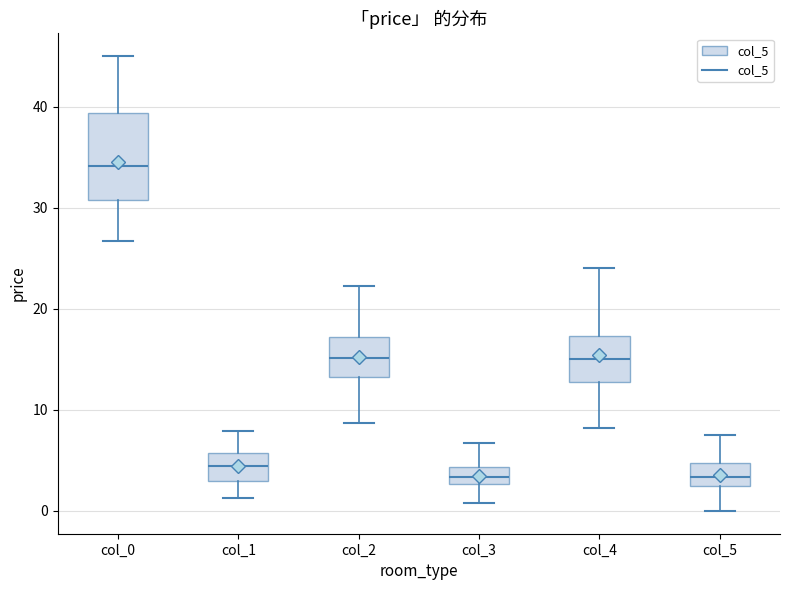

Reading left to right, transcribe this box plot: for each box, give where its median line is, the range the box spans, and where its two whiskers end, as read against the y-axis. The values are not printed on the chart, so give them approximately, as read against the axis.

col_0: median 34, box 31 to 39, whiskers 27 to 45
col_1: median 4, box 3 to 6, whiskers 1 to 8
col_2: median 15, box 13 to 17, whiskers 9 to 22
col_3: median 3 (inside the box), box 3 to 4, whiskers 1 to 7
col_4: median 15, box 13 to 17, whiskers 8 to 24
col_5: median 3, box 2 to 5, whiskers 0 to 8